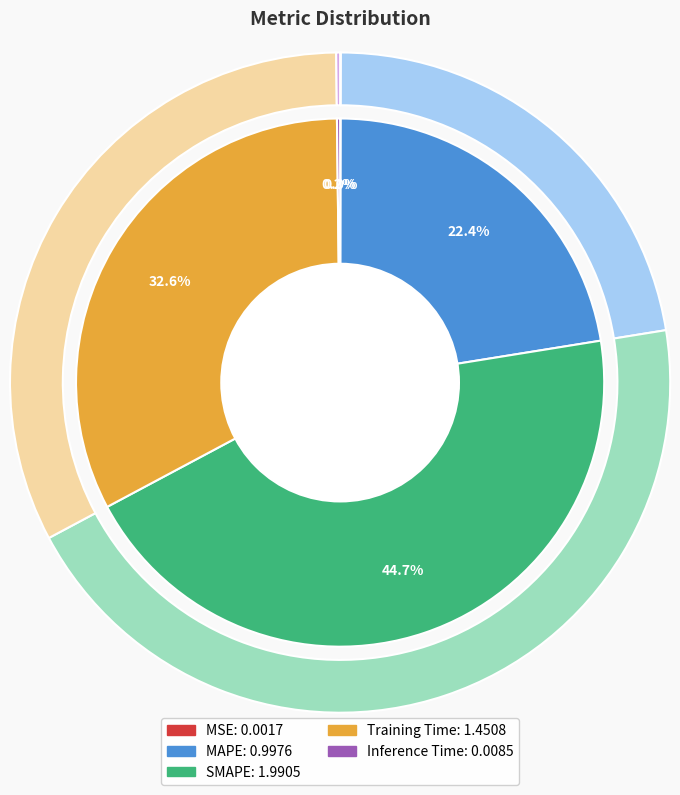

What percentage is the SMAPE slice, to the nearest percent?

45%